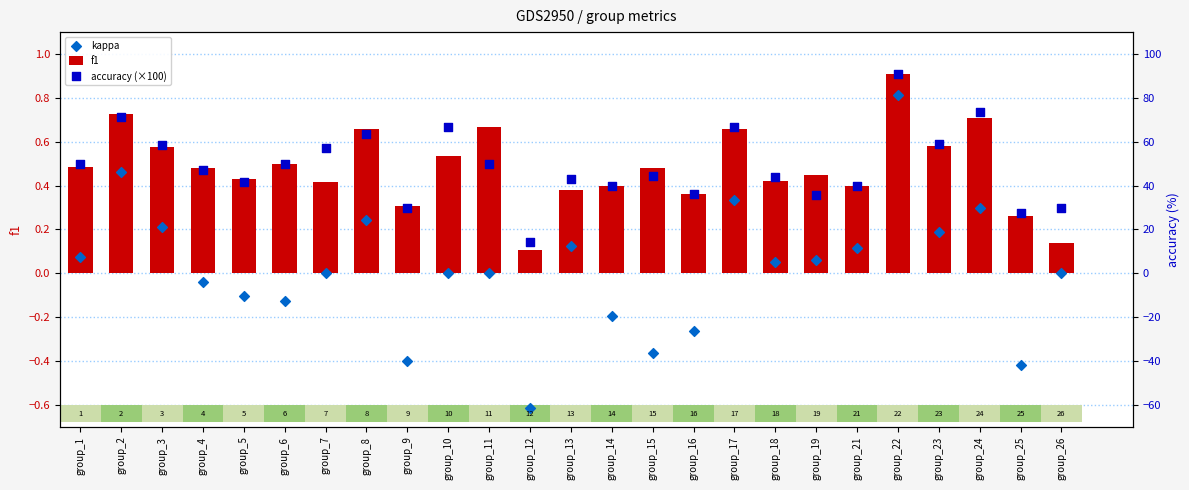

At which category is the sum across all series the highest?

group_22